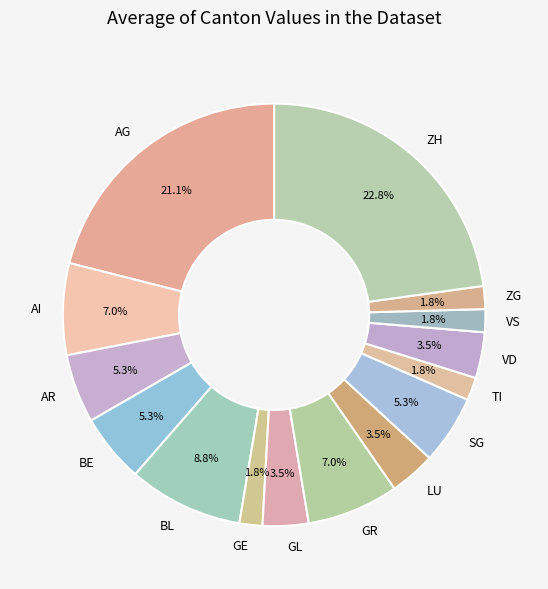

Does BL represent more than half of the total?

No